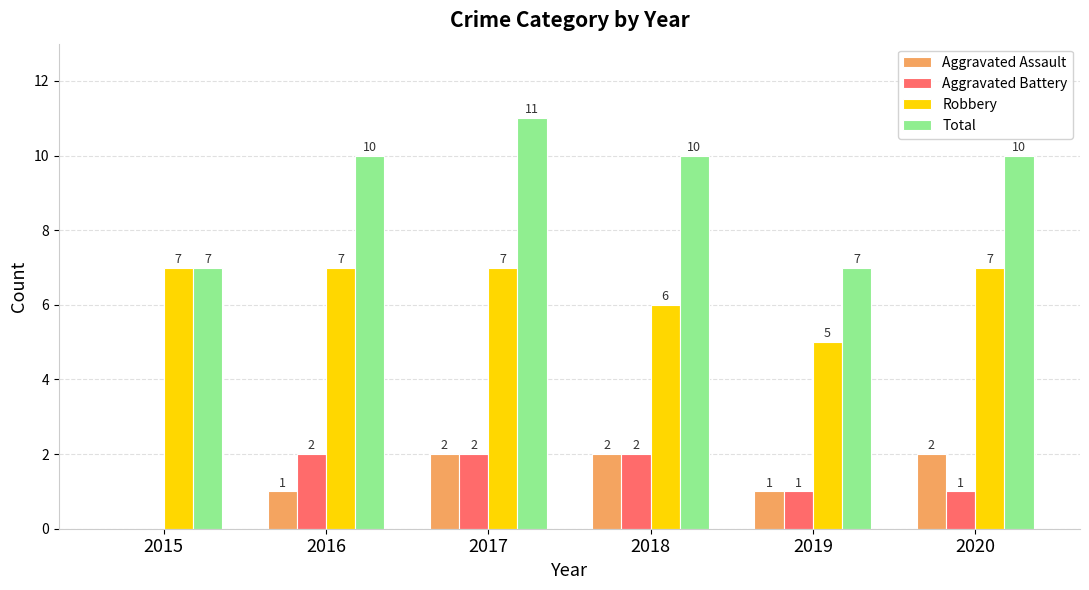

What is the greatest value displayed?

11